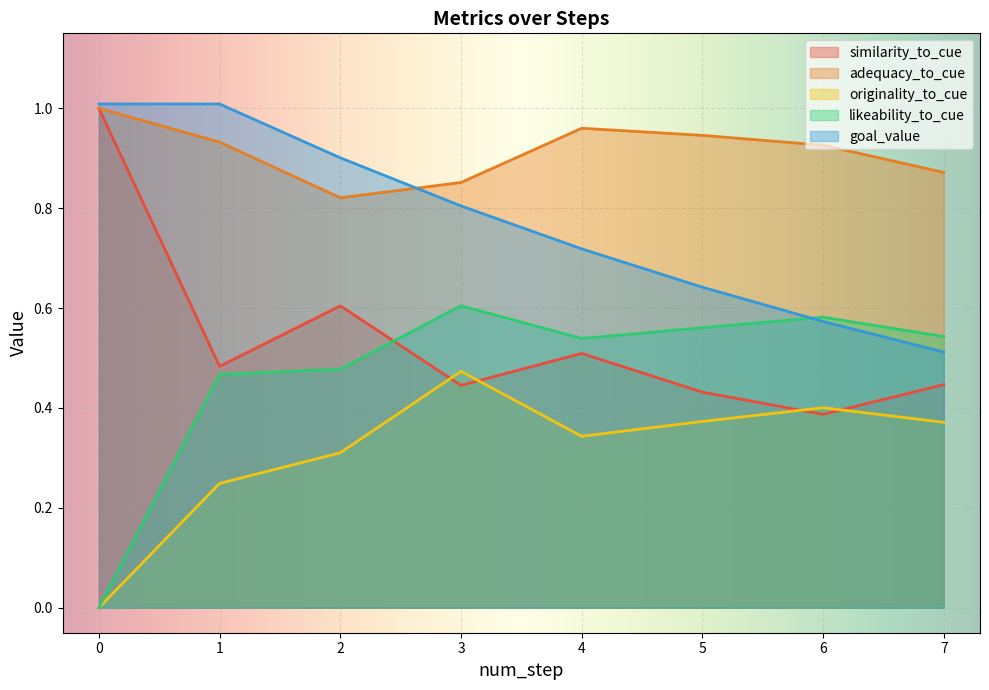

What is the difference between the maximum and minimum values in the adequacy_to_cue series?

0.2